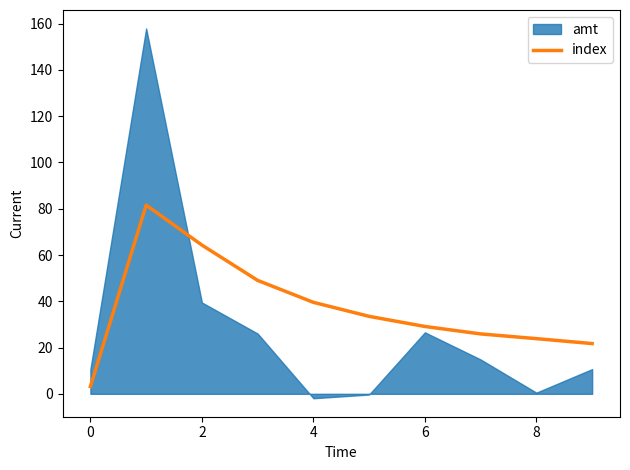

What is the maximum value for index?

81.6